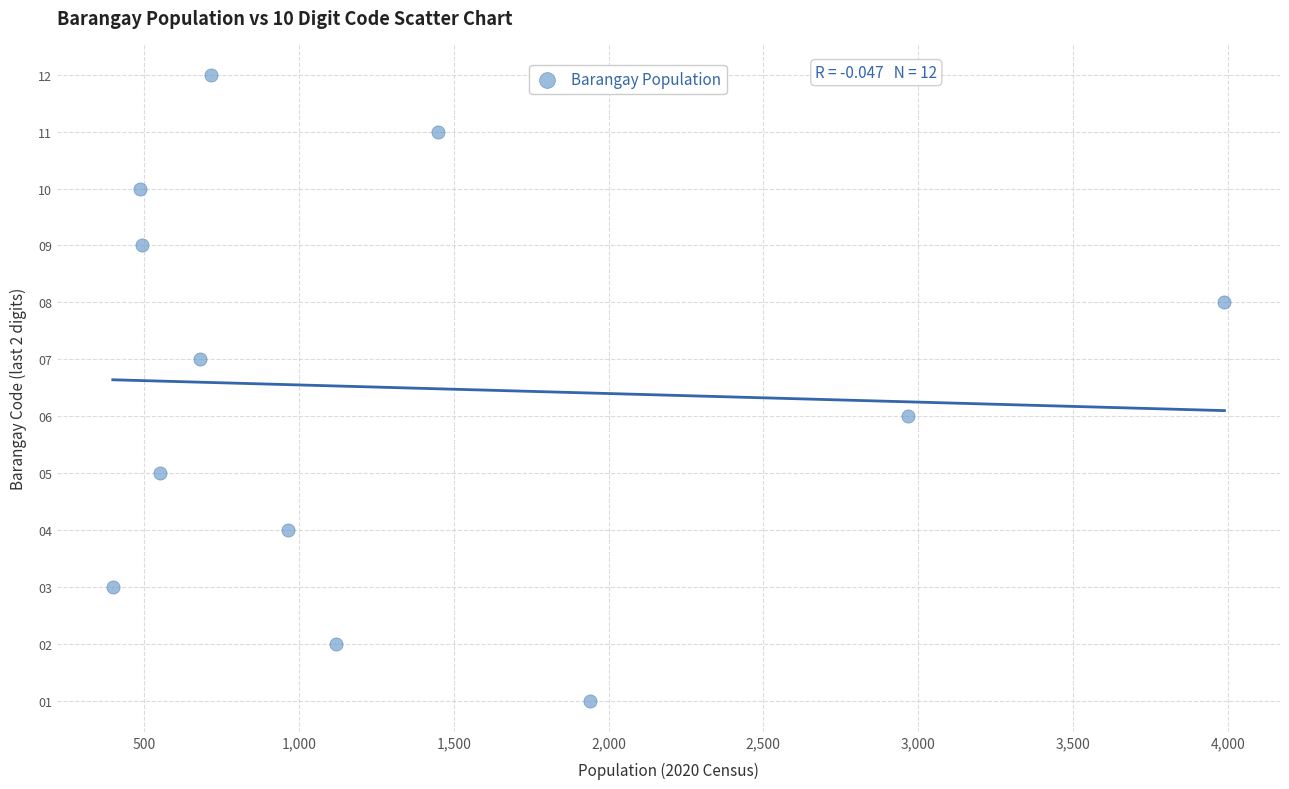

What is the range of Y values (max minus min)?

11